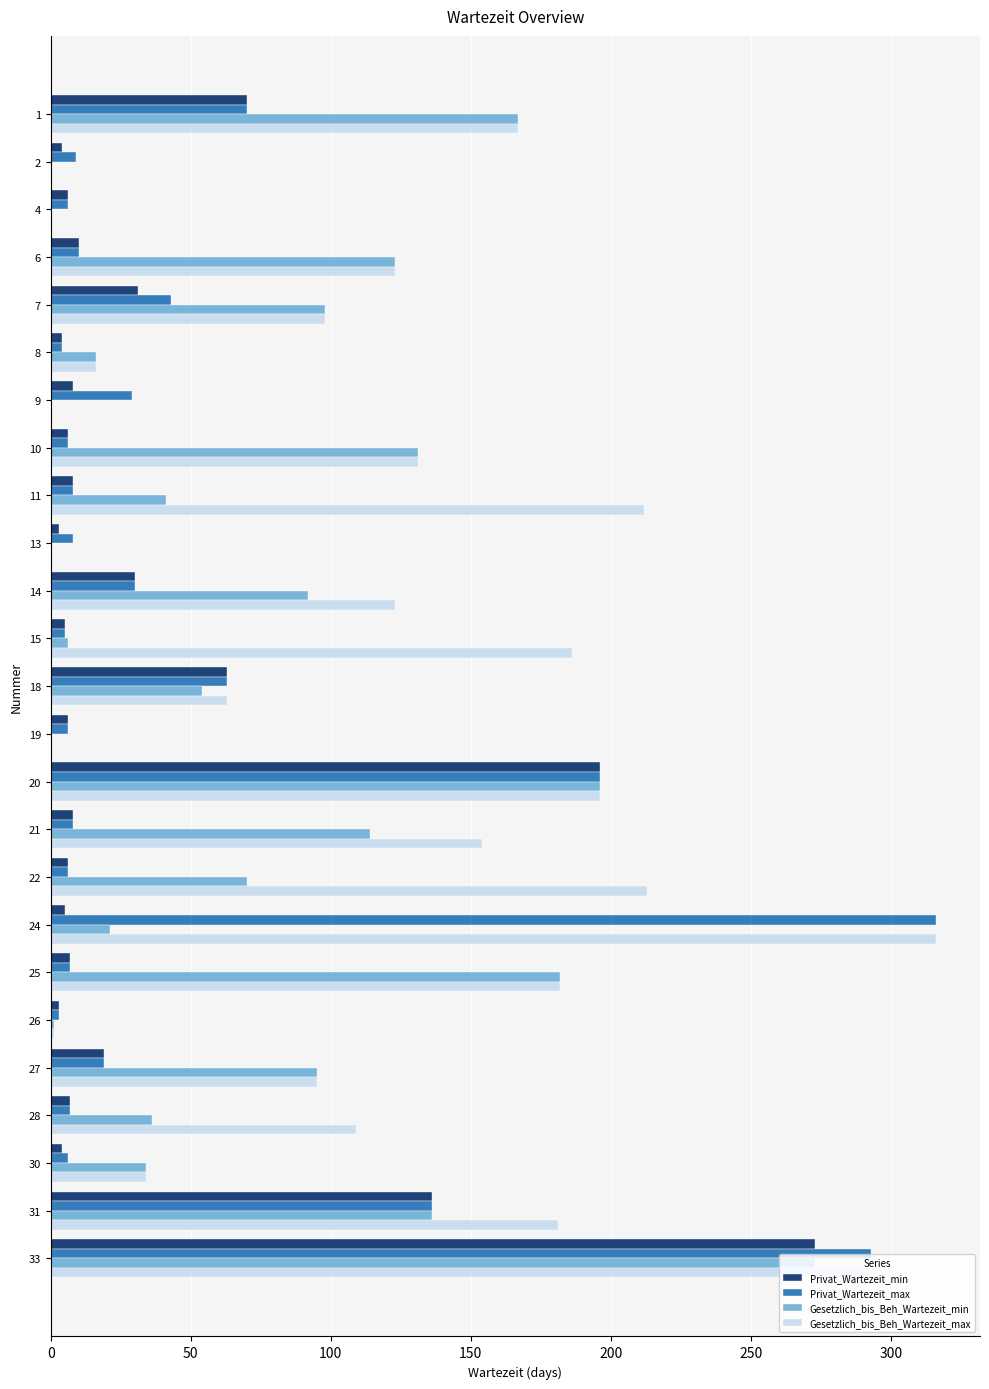

Is the value of Privat_Wartezeit_max at 21 greater than the value of Gesetzlich_bis_Beh_Wartezeit_max at 10?

No